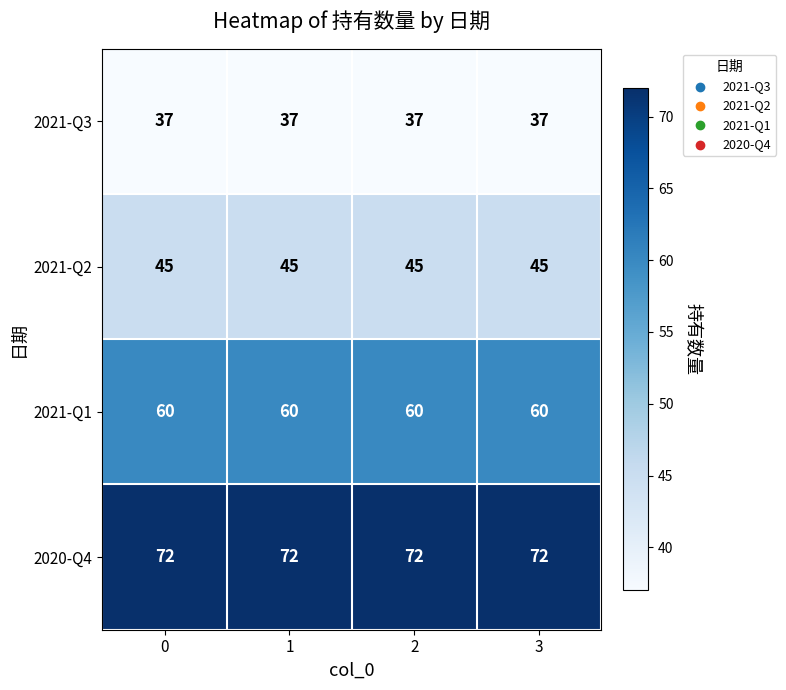

What is the spread (max minus min) of values at 2?

35